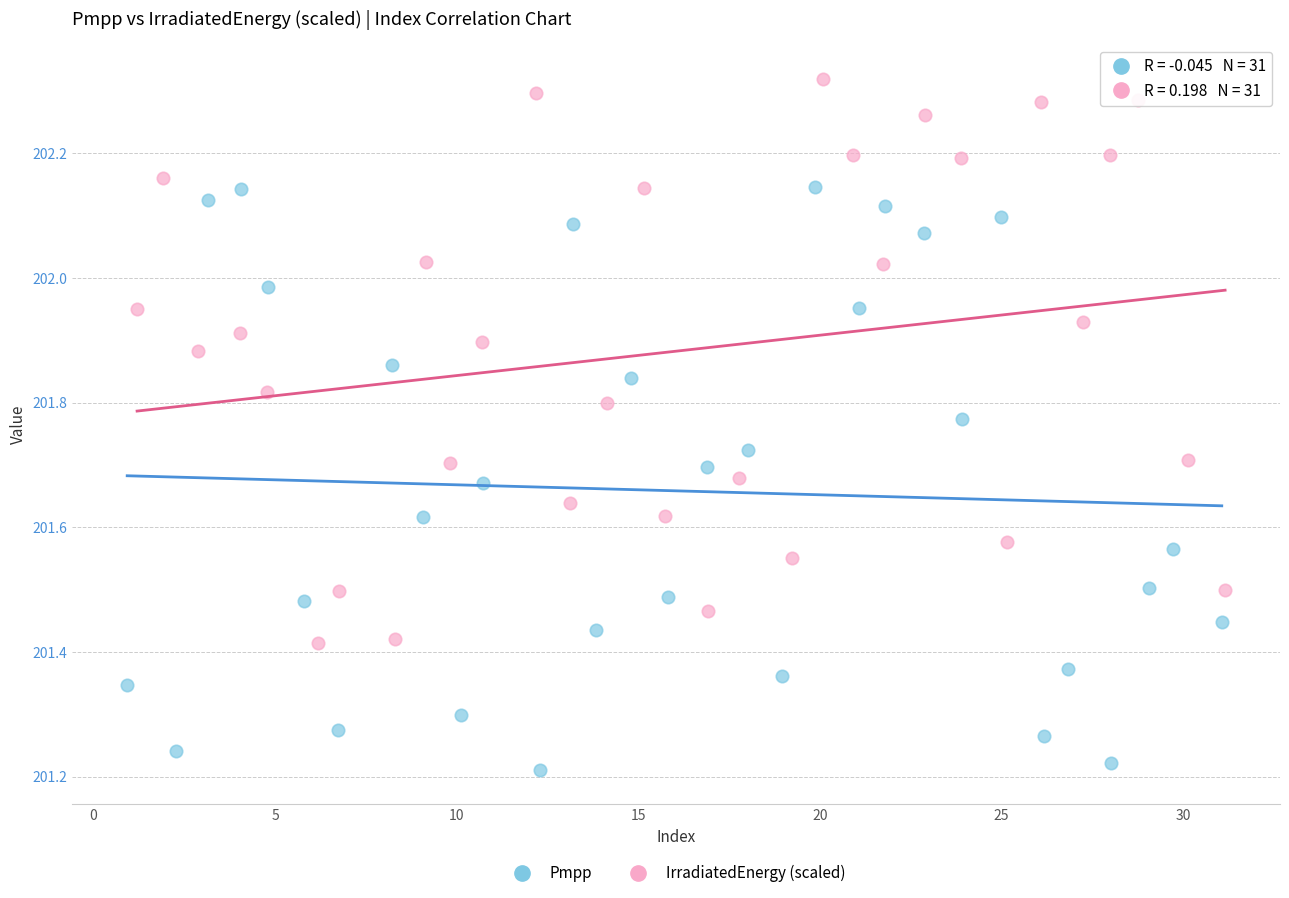

Which series has the widest spread of Y values?

Pmpp